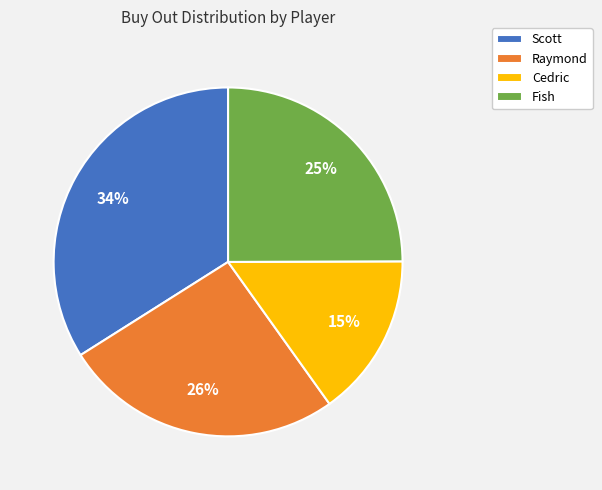

True or false: Cedric accounts for 9% of the total.

False